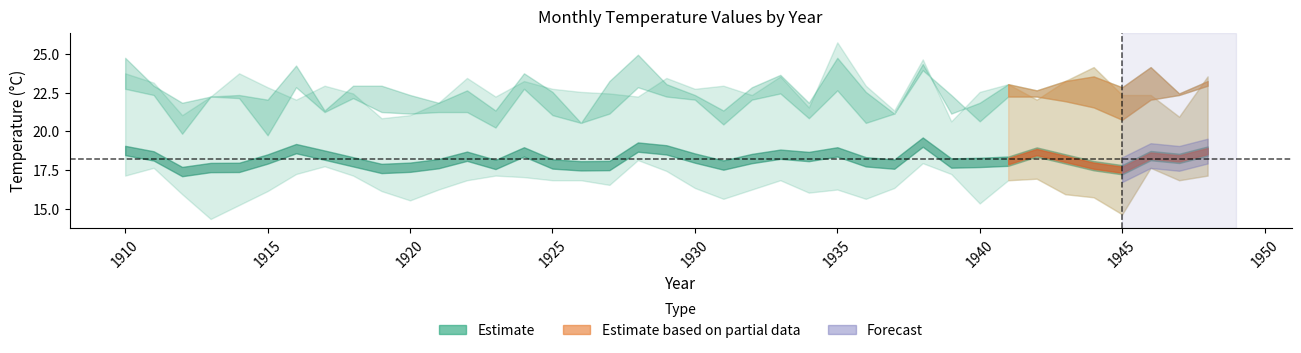

What is the difference between the highest and lowest values at 1938?

6.7